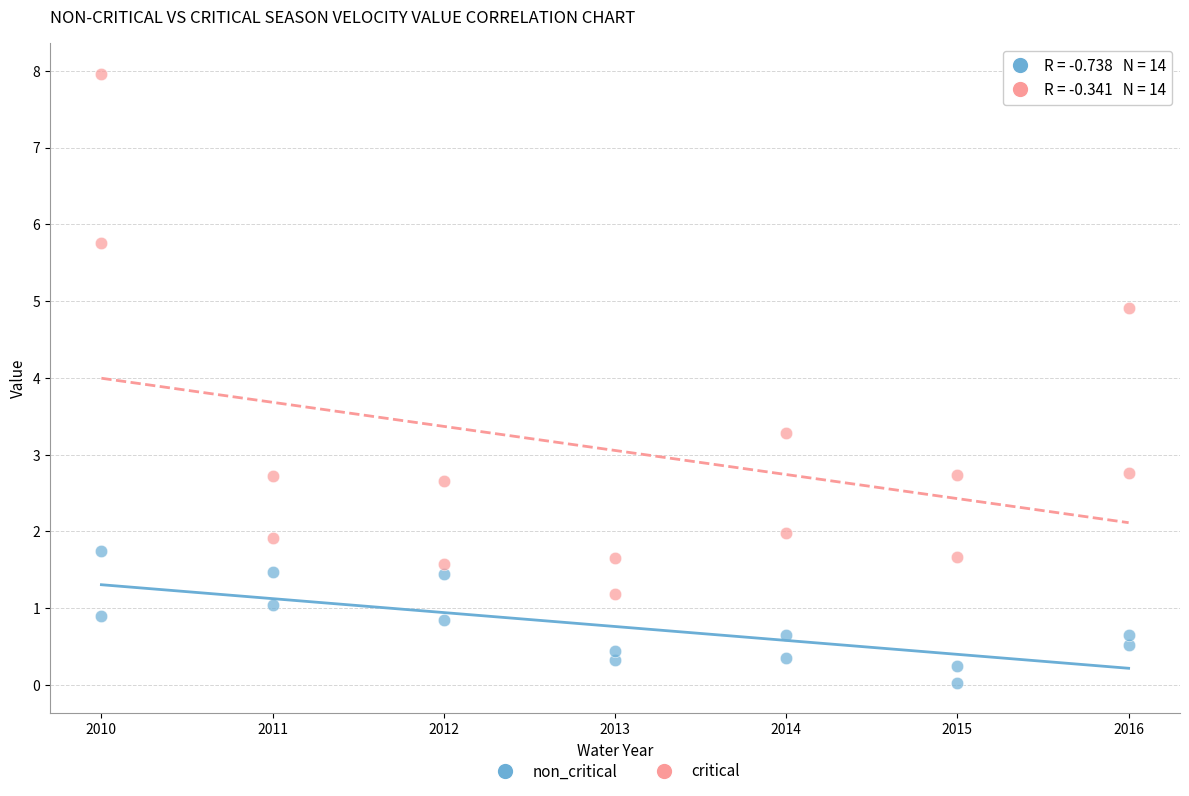

Which series has the widest spread of Y values?

critical